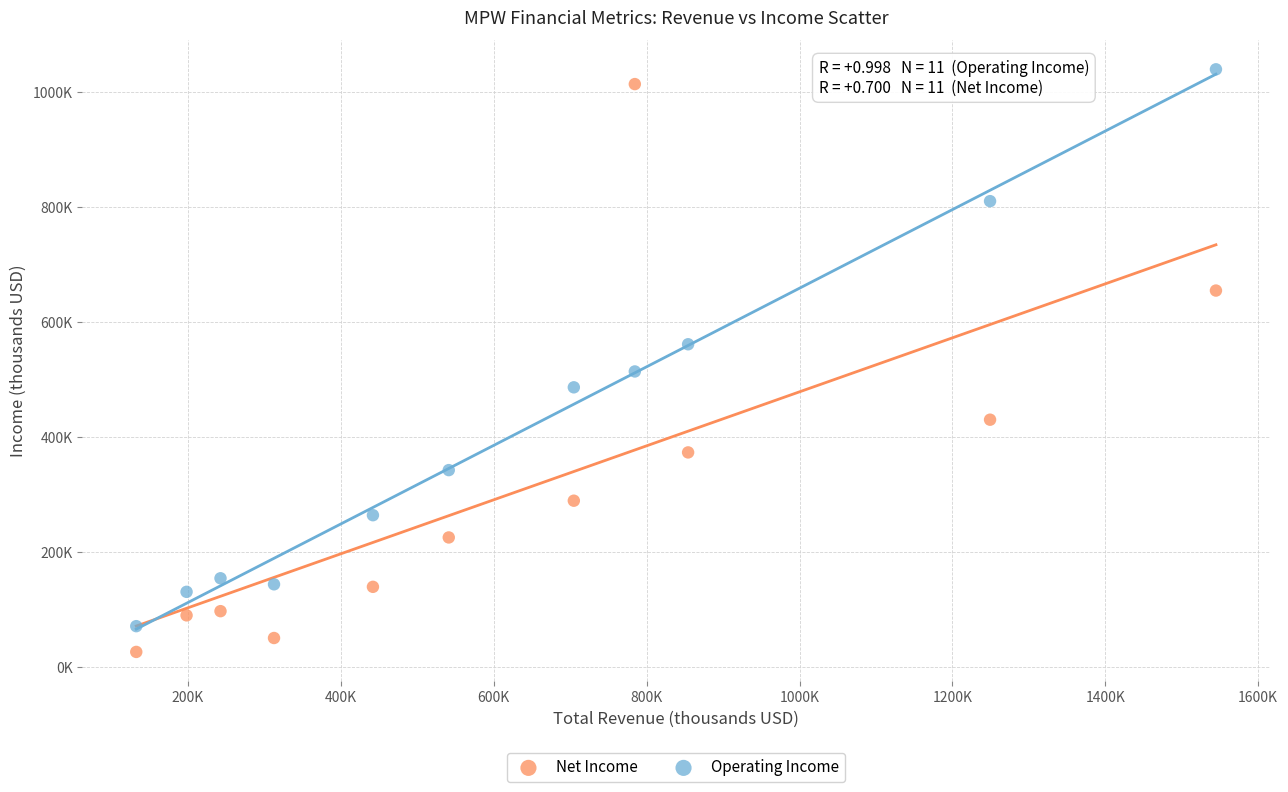

Which series reaches the maximum Y coordinate?

Operating Income